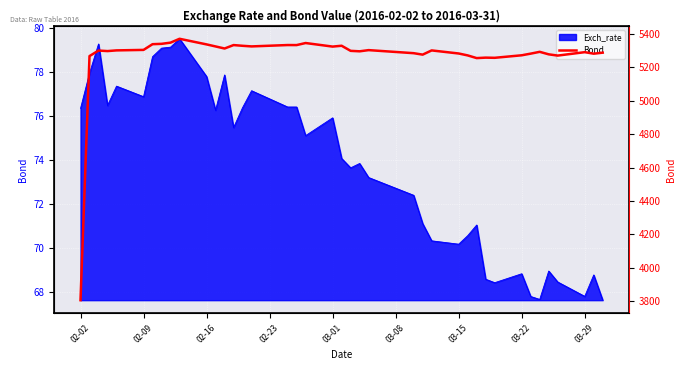

How many points are lower than both their immediate neighbors (excluding endpoints)?

11